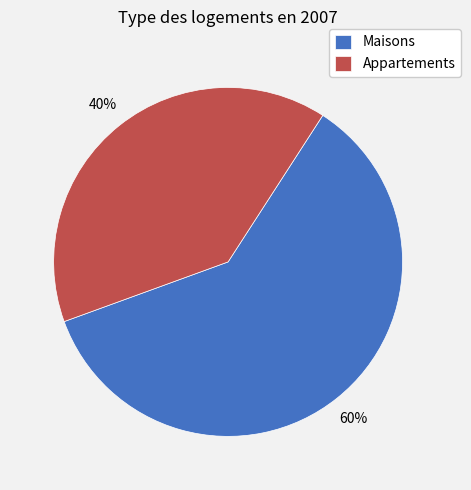

Is it true that Maisons is 60% of the pie?

True